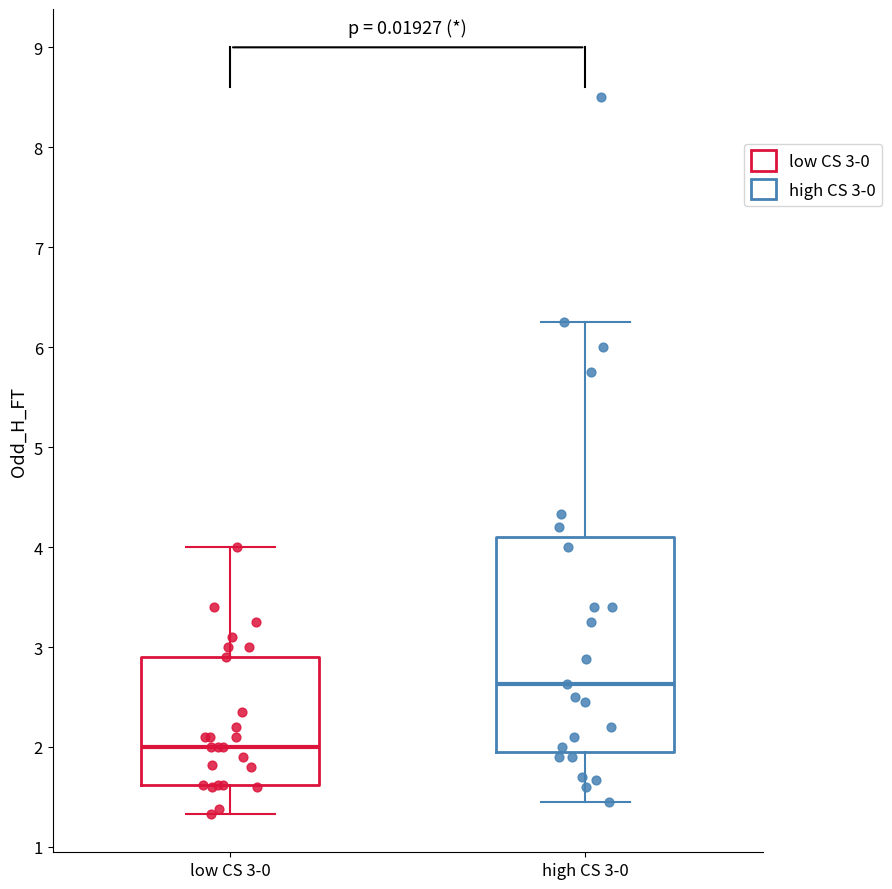

Reading left to right, transcribe this box plot: for each box, give where its median line is, the range the box spans, and where its two whiskers end, as read against the y-axis. The values are not printed on the chart, so give them approximately, as read against the axis.

low CS 3-0: median 2.0, box 1.6 to 2.9, whiskers 1.3 to 4.0
high CS 3-0: median 2.6, box 2.0 to 4.1, whiskers 1.5 to 6.3